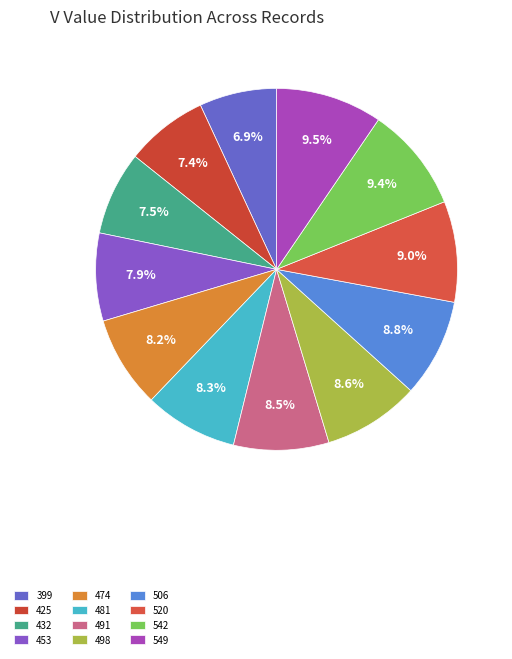

How many segments does this pie chart have?

12